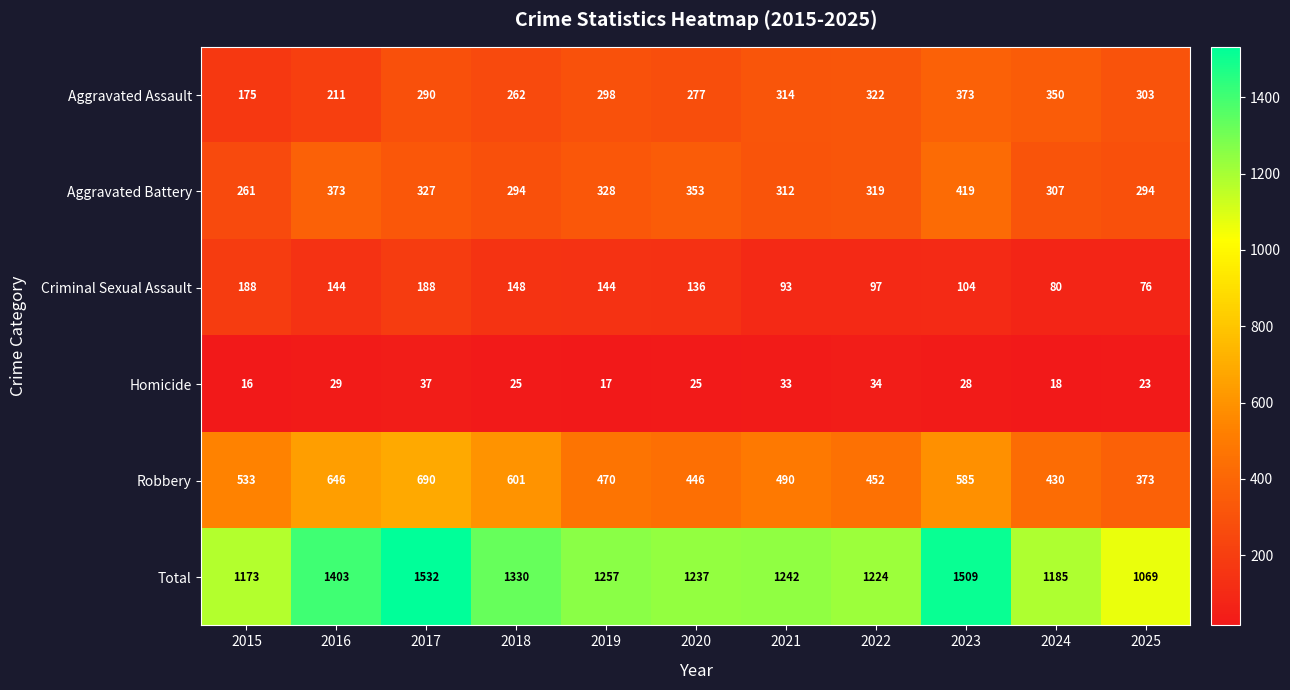

At how many categories does at least one series exceed 401?

11